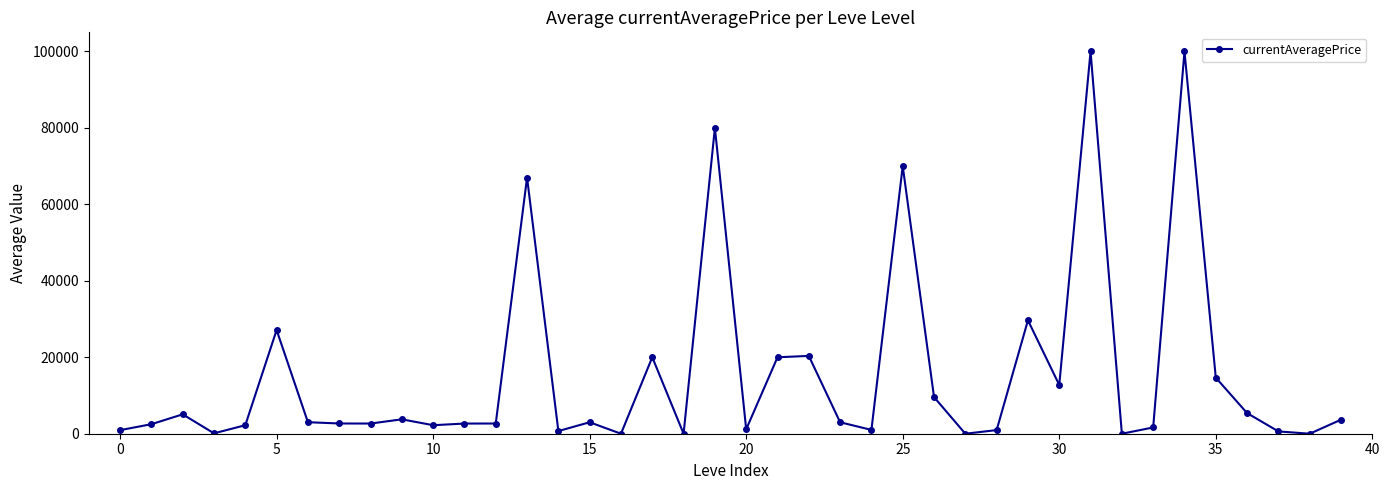

How many lines are shown in the chart?

1